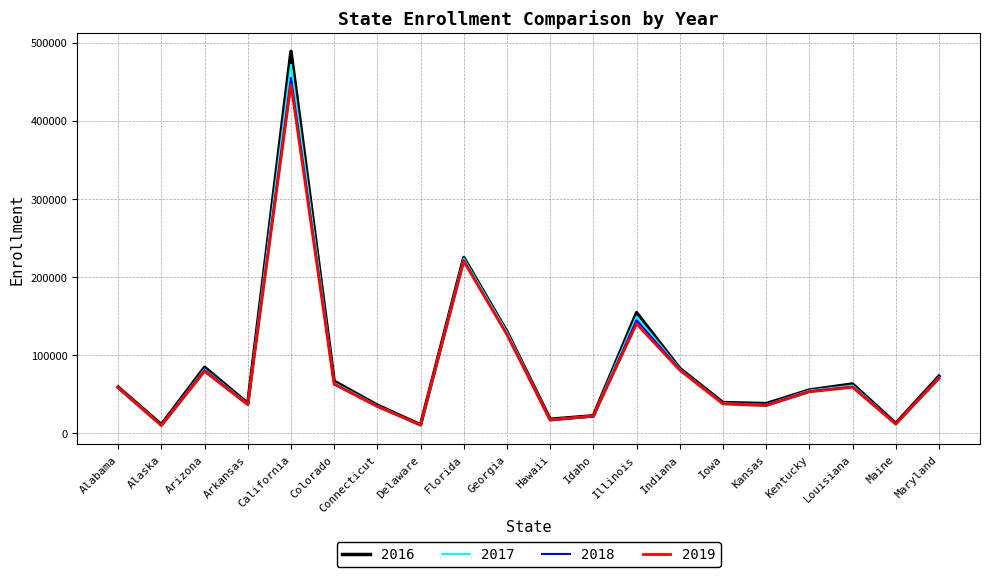

Is the value of 2017 at Georgia greater than the value of 2018 at Kansas?

Yes